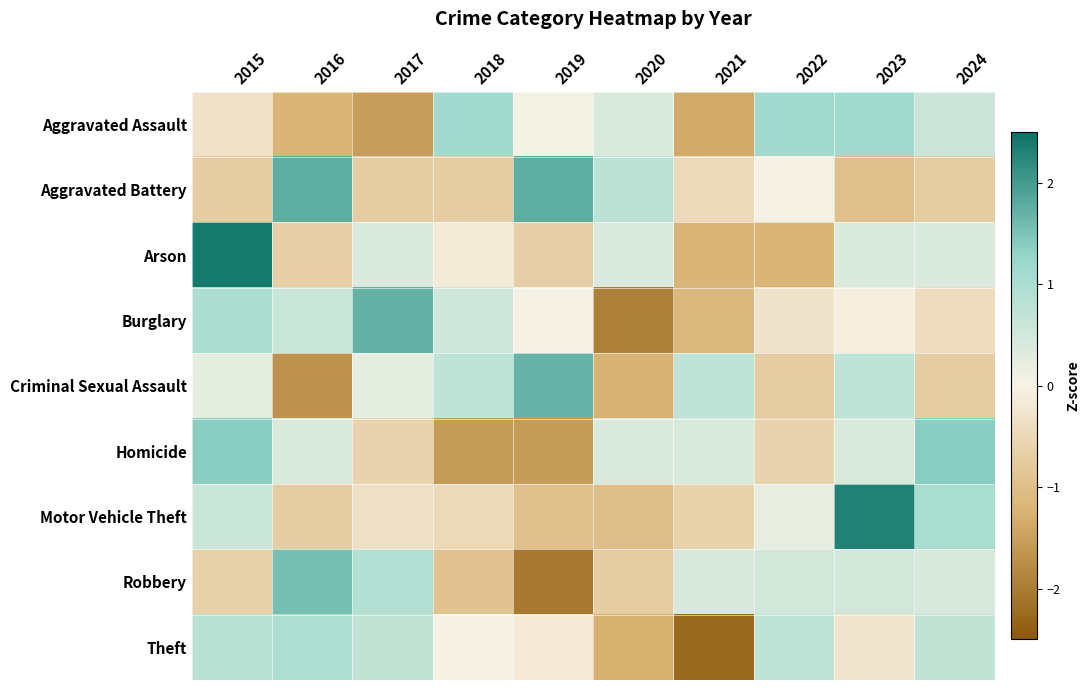

What is the total value across all series at 2018?

-1.4